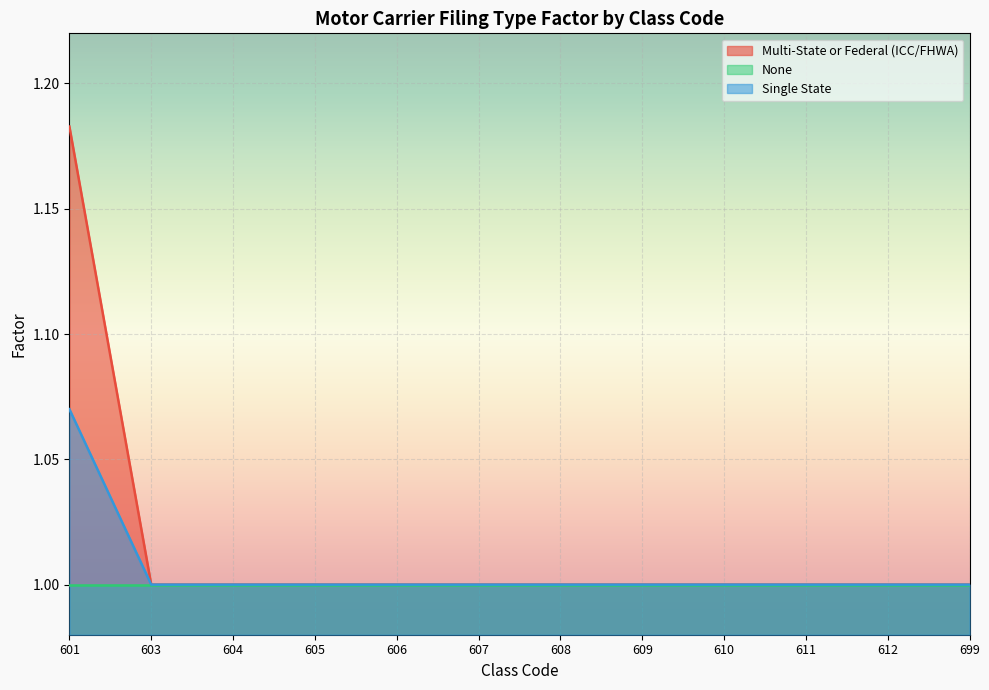

At 608, list the series in order from largest to smallest.

Multi-State or Federal (ICC/FHWA), Single State